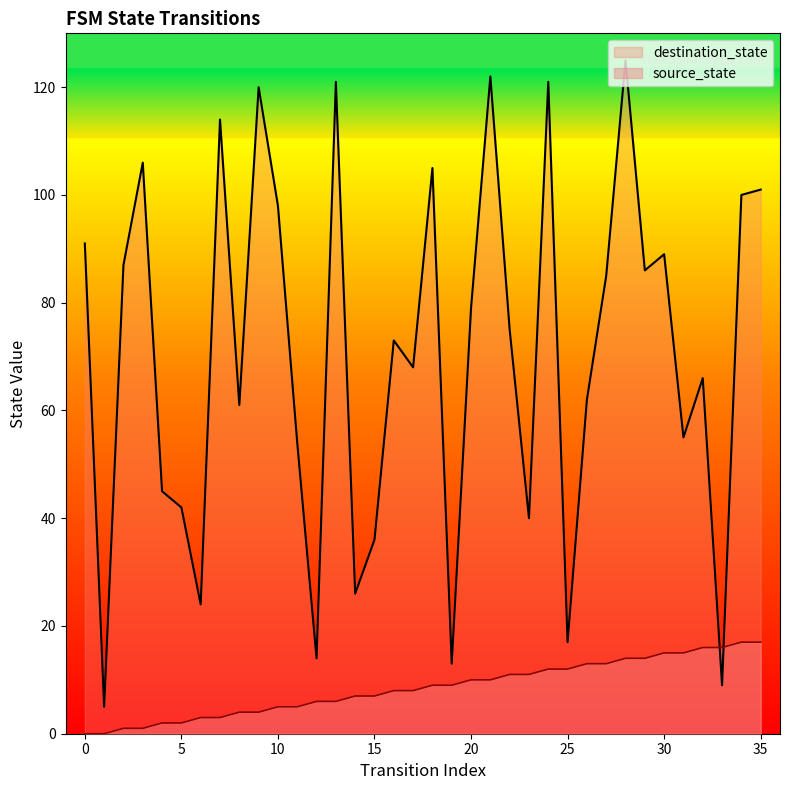

What is the approximate value of source_state at 14, to the nearest 5?

5